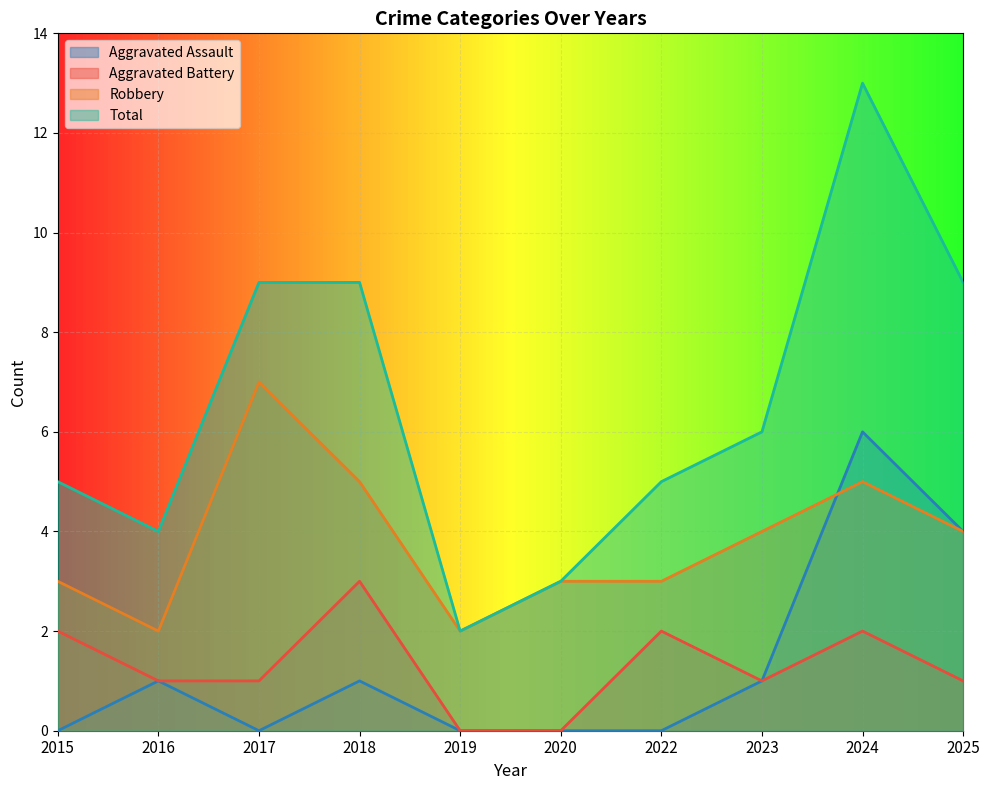

Reading right to left, what are all the values shown in this chart?

Aggravated Assault: 2025=4	2024=6	2023=1	2022=0	2020=0	2019=0	2018=1	2017=0	2016=1	2015=0
Aggravated Battery: 2025=1	2024=2	2023=1	2022=2	2020=0	2019=0	2018=3	2017=1	2016=1	2015=2
Robbery: 2025=4	2024=5	2023=4	2022=3	2020=3	2019=2	2018=5	2017=7	2016=2	2015=3
Total: 2025=9	2024=13	2023=6	2022=5	2020=3	2019=2	2018=9	2017=9	2016=4	2015=5